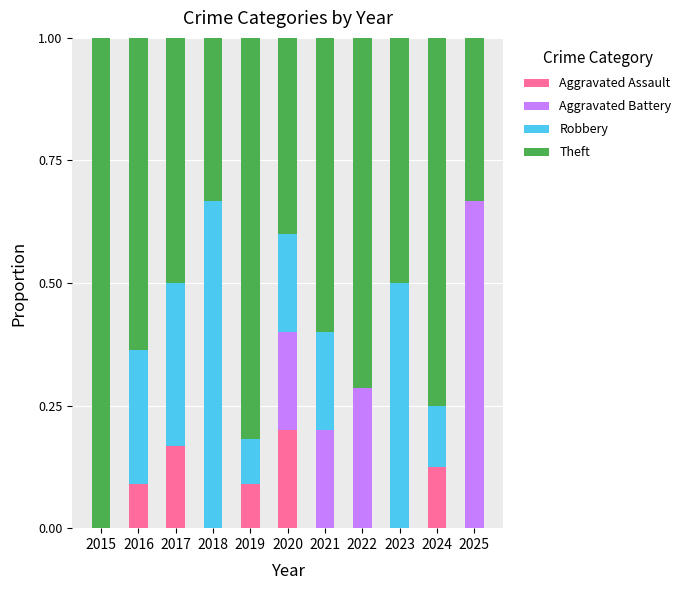

The value of Aggravated Assault at 2022 is 0.0. True or false?

True